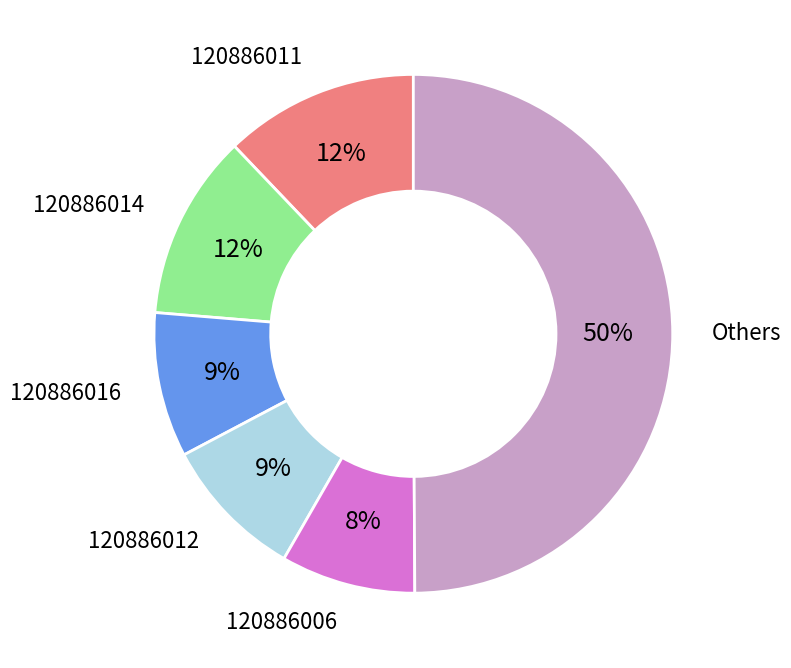

The 120886016 slice represents 9% of the pie. True or false?

True